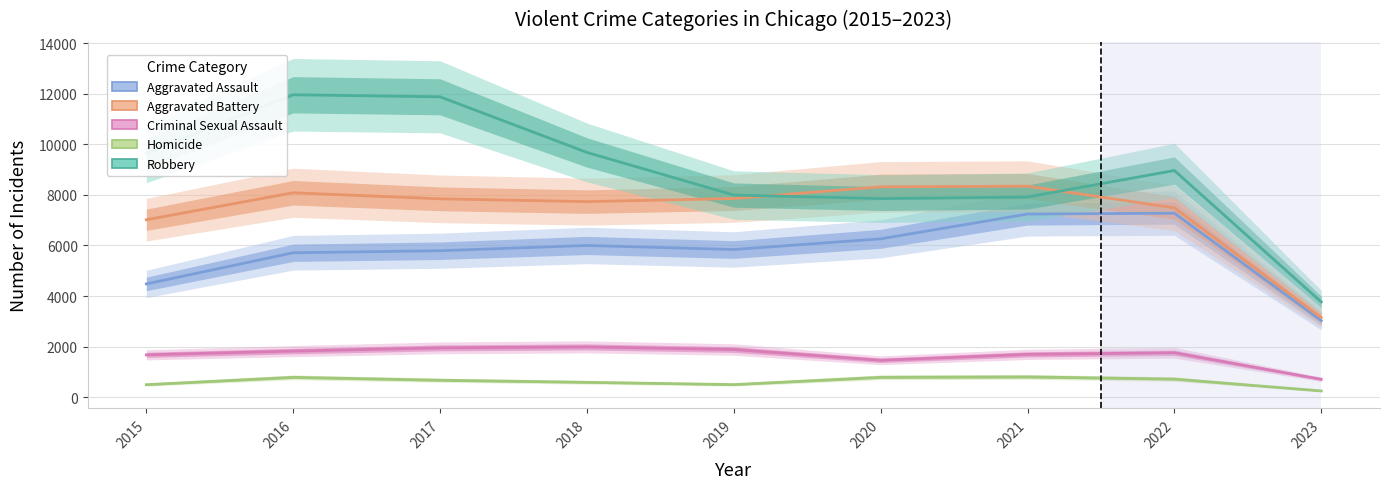

True or false: Criminal Sexual Assault and Robbery intersect in this chart.

False